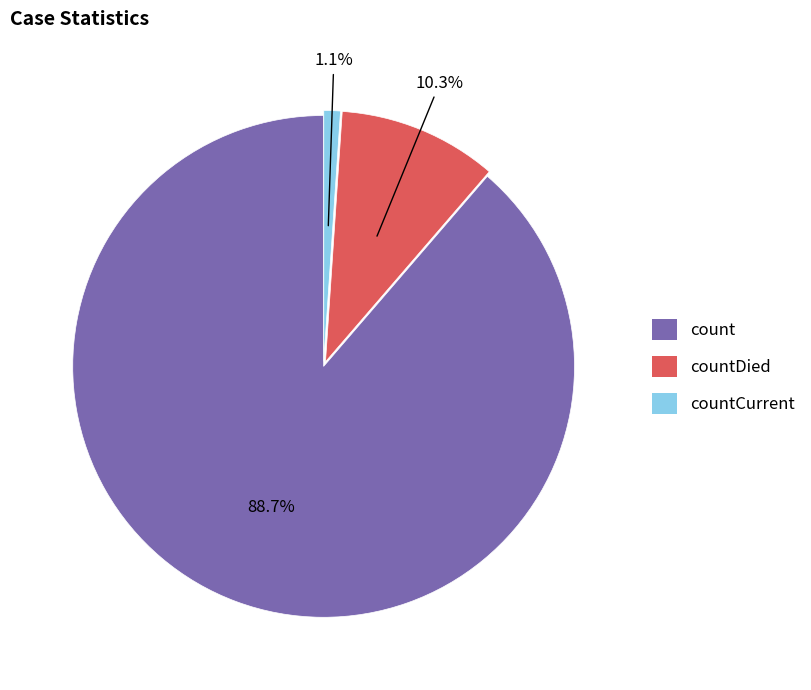

To the nearest percent, what percentage of the pie is countCurrent?

1%